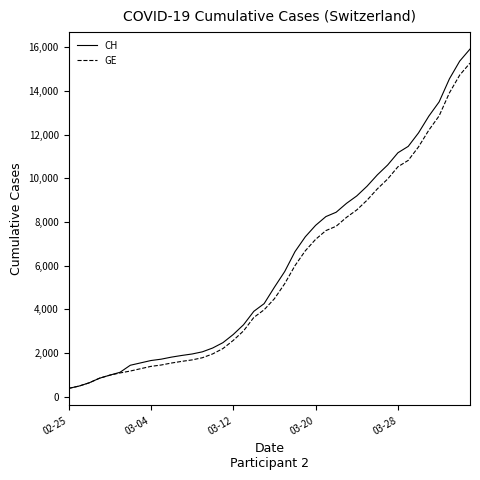

What is the lowest value of the GE series?

375